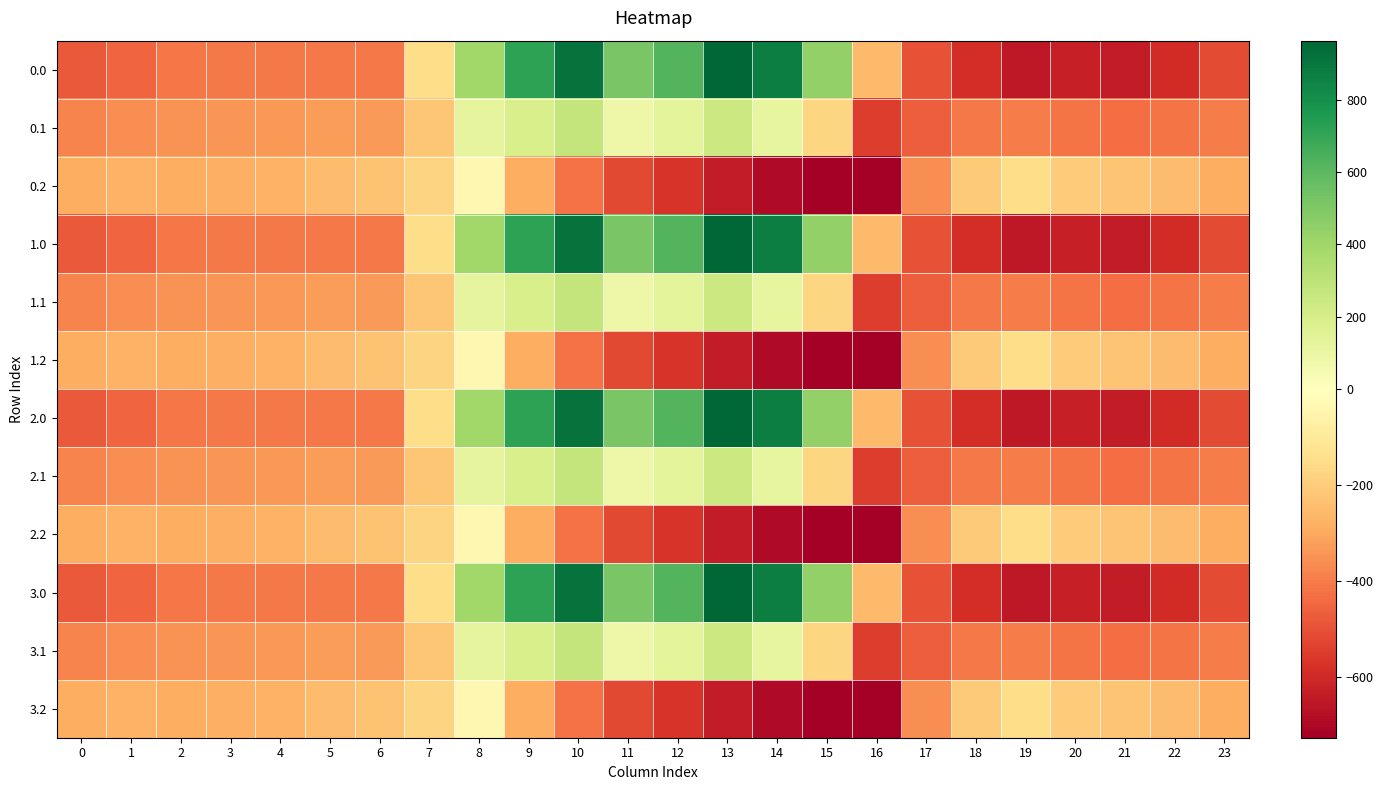

Reading left to right, extract all data points from this chart.

0.0: 0=-482.0	1=-449.5	2=-410.3	3=-404.4	4=-404.9	5=-403.8	6=-408.0	7=-150.1	8=395.3	9=716.9	10=916.2	11=516.0	12=619.4	13=962.7	14=870.3	15=443.0	16=-250.9	17=-494.8	18=-586.7	19=-649.2	20=-629.9	21=-638.4	22=-592.3	23=-511.3
0.1: 0=-384.6	1=-361.1	2=-347.9	3=-342.7	4=-339.6	5=-325.7	6=-332.2	7=-217.1	8=125.2	9=191.1	10=274.1	11=87.0	12=134.6	13=241.5	14=113.7	15=-173.1	16=-547.3	17=-466.6	18=-405.4	19=-400.2	20=-414.5	21=-432.4	22=-419.9	23=-399.4
0.2: 0=-287.1	1=-272.7	2=-285.5	3=-281.0	4=-274.4	5=-245.0	6=-228.8	7=-176.6	8=-35.3	9=-288.5	10=-423.5	11=-520.6	12=-571.2	13=-640.4	14=-687.4	15=-725.8	16=-726.6	17=-362.4	18=-210.0	19=-151.0	20=-199.2	21=-226.4	22=-247.4	23=-287.5
1.0: 0=-482.0	1=-449.5	2=-410.3	3=-404.4	4=-404.9	5=-403.8	6=-408.0	7=-150.1	8=395.3	9=716.9	10=916.2	11=516.0	12=619.4	13=962.7	14=870.3	15=443.0	16=-250.9	17=-494.8	18=-586.7	19=-649.2	20=-629.9	21=-638.4	22=-592.3	23=-511.3
1.1: 0=-384.6	1=-361.1	2=-347.9	3=-342.7	4=-339.6	5=-325.7	6=-332.2	7=-217.1	8=125.2	9=191.1	10=274.1	11=87.0	12=134.6	13=241.5	14=113.7	15=-173.1	16=-547.3	17=-466.6	18=-405.4	19=-400.2	20=-414.5	21=-432.4	22=-419.9	23=-399.4
1.2: 0=-287.1	1=-272.7	2=-285.5	3=-281.0	4=-274.4	5=-245.0	6=-228.8	7=-176.6	8=-35.3	9=-288.5	10=-423.5	11=-520.6	12=-571.2	13=-640.4	14=-687.4	15=-725.8	16=-726.6	17=-362.4	18=-210.0	19=-151.0	20=-199.2	21=-226.4	22=-247.4	23=-287.5
2.0: 0=-482.0	1=-449.5	2=-410.3	3=-404.4	4=-404.9	5=-403.8	6=-408.0	7=-150.1	8=395.3	9=716.9	10=916.2	11=516.0	12=619.4	13=962.7	14=870.3	15=443.0	16=-250.9	17=-494.8	18=-586.7	19=-649.2	20=-629.9	21=-638.4	22=-592.3	23=-511.3
2.1: 0=-384.6	1=-361.1	2=-347.9	3=-342.7	4=-339.6	5=-325.7	6=-332.2	7=-217.1	8=125.2	9=191.1	10=274.1	11=87.0	12=134.6	13=241.5	14=113.7	15=-173.1	16=-547.3	17=-466.6	18=-405.4	19=-400.2	20=-414.5	21=-432.4	22=-419.9	23=-399.4
2.2: 0=-287.1	1=-272.7	2=-285.5	3=-281.0	4=-274.4	5=-245.0	6=-228.8	7=-176.6	8=-35.3	9=-288.5	10=-423.5	11=-520.6	12=-571.2	13=-640.4	14=-687.4	15=-725.8	16=-726.6	17=-362.4	18=-210.0	19=-151.0	20=-199.2	21=-226.4	22=-247.4	23=-287.5
3.0: 0=-482.0	1=-449.5	2=-410.3	3=-404.4	4=-404.9	5=-403.8	6=-408.0	7=-150.1	8=395.3	9=716.9	10=916.2	11=516.0	12=619.4	13=962.7	14=870.3	15=443.0	16=-250.9	17=-494.8	18=-586.7	19=-649.2	20=-629.9	21=-638.4	22=-592.3	23=-511.3
3.1: 0=-384.6	1=-361.1	2=-347.9	3=-342.7	4=-339.6	5=-325.7	6=-332.2	7=-217.1	8=125.2	9=191.1	10=274.1	11=87.0	12=134.6	13=241.5	14=113.7	15=-173.1	16=-547.3	17=-466.6	18=-405.4	19=-400.2	20=-414.5	21=-432.4	22=-419.9	23=-399.4
3.2: 0=-287.1	1=-272.7	2=-285.5	3=-281.0	4=-274.4	5=-245.0	6=-228.8	7=-176.6	8=-35.3	9=-288.5	10=-423.5	11=-520.6	12=-571.2	13=-640.4	14=-687.4	15=-725.8	16=-726.6	17=-362.4	18=-210.0	19=-151.0	20=-199.2	21=-226.4	22=-247.4	23=-287.5